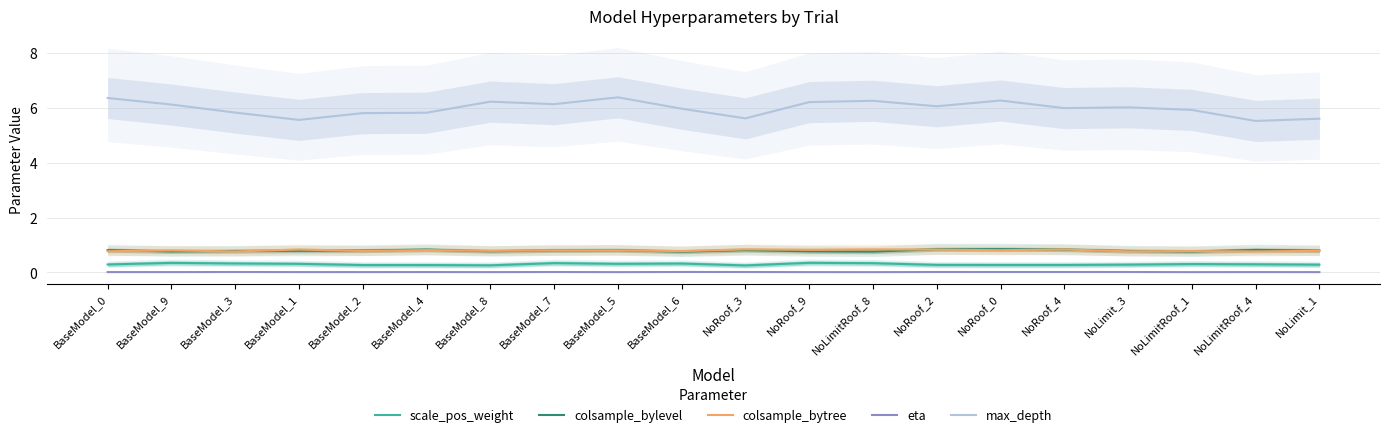

What is the sum of all colsample_bytree values?

16.0